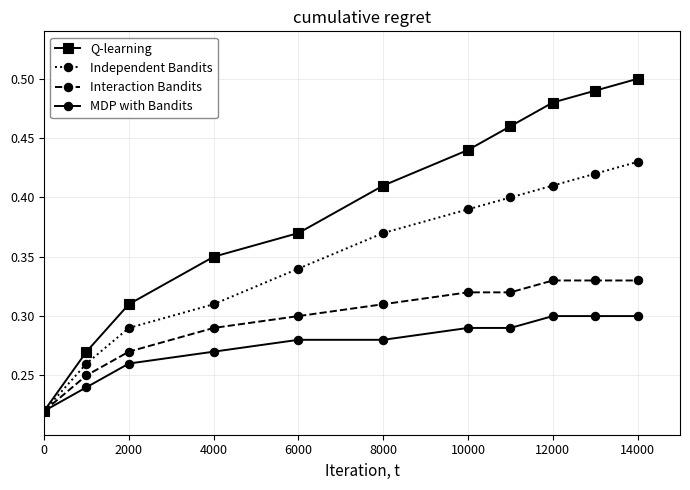

How many lines are shown in the chart?

4